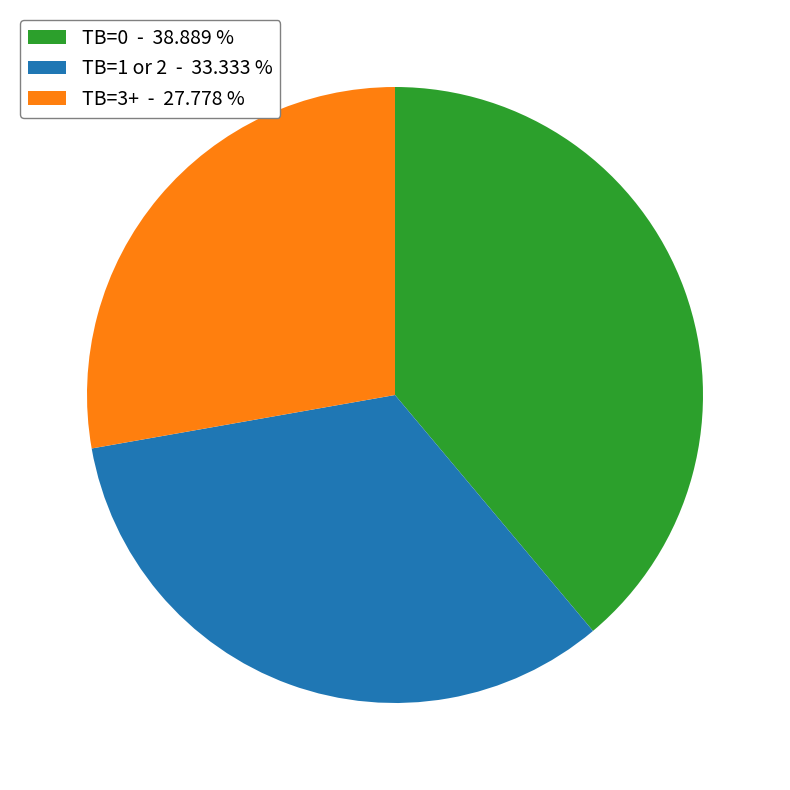

How many slices are in this pie chart?

3